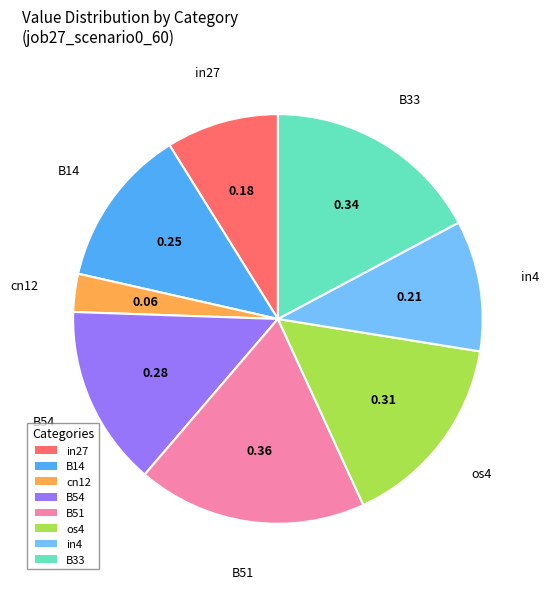

Count the number of slices in the pie.

8